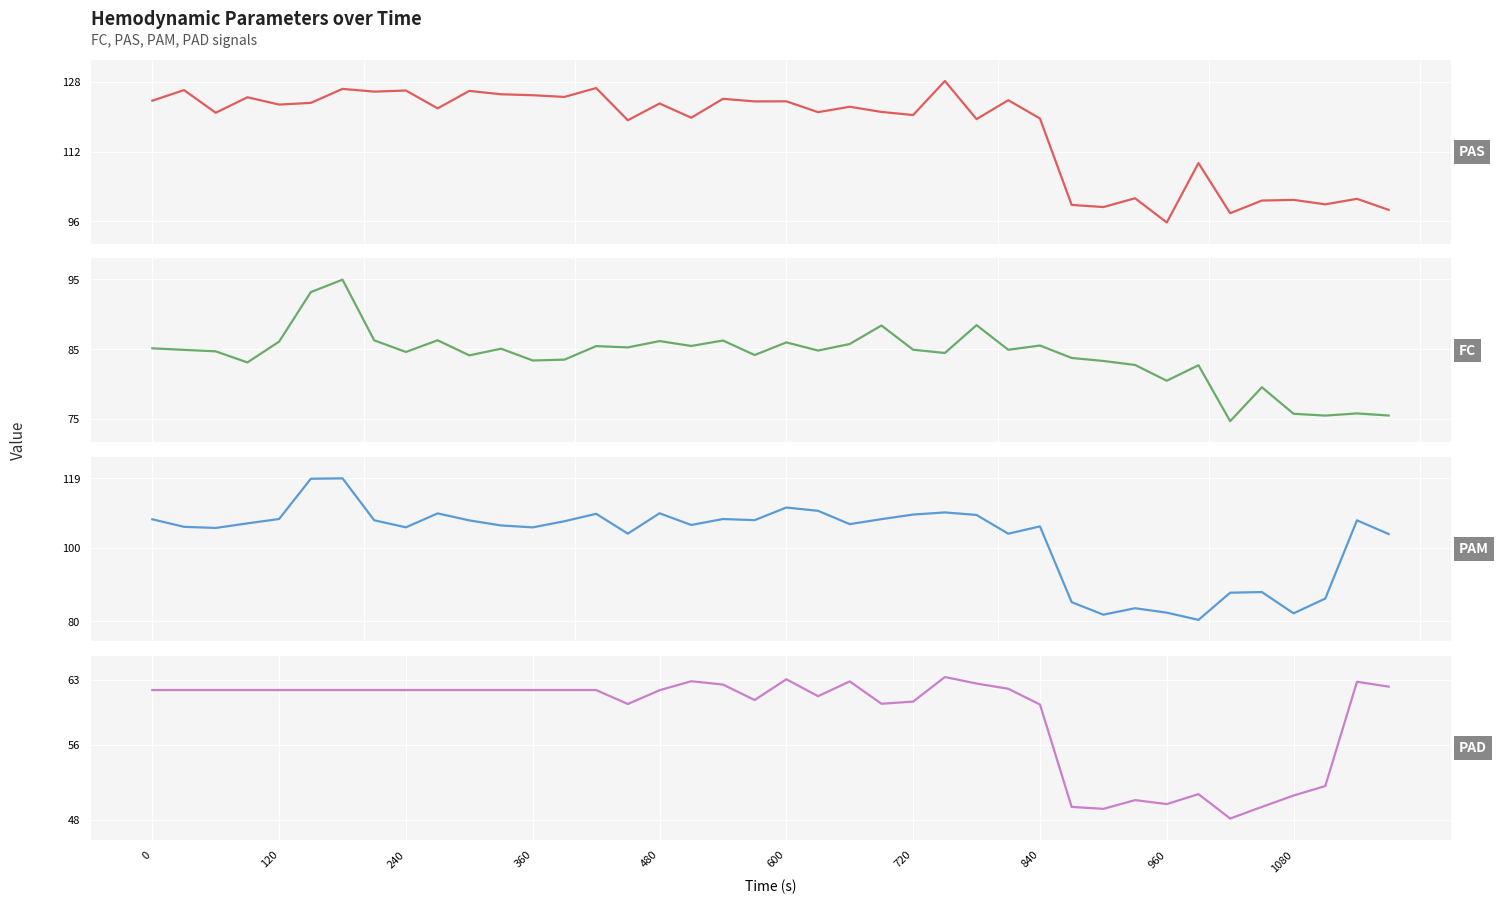

How many lines are shown in the chart?

4